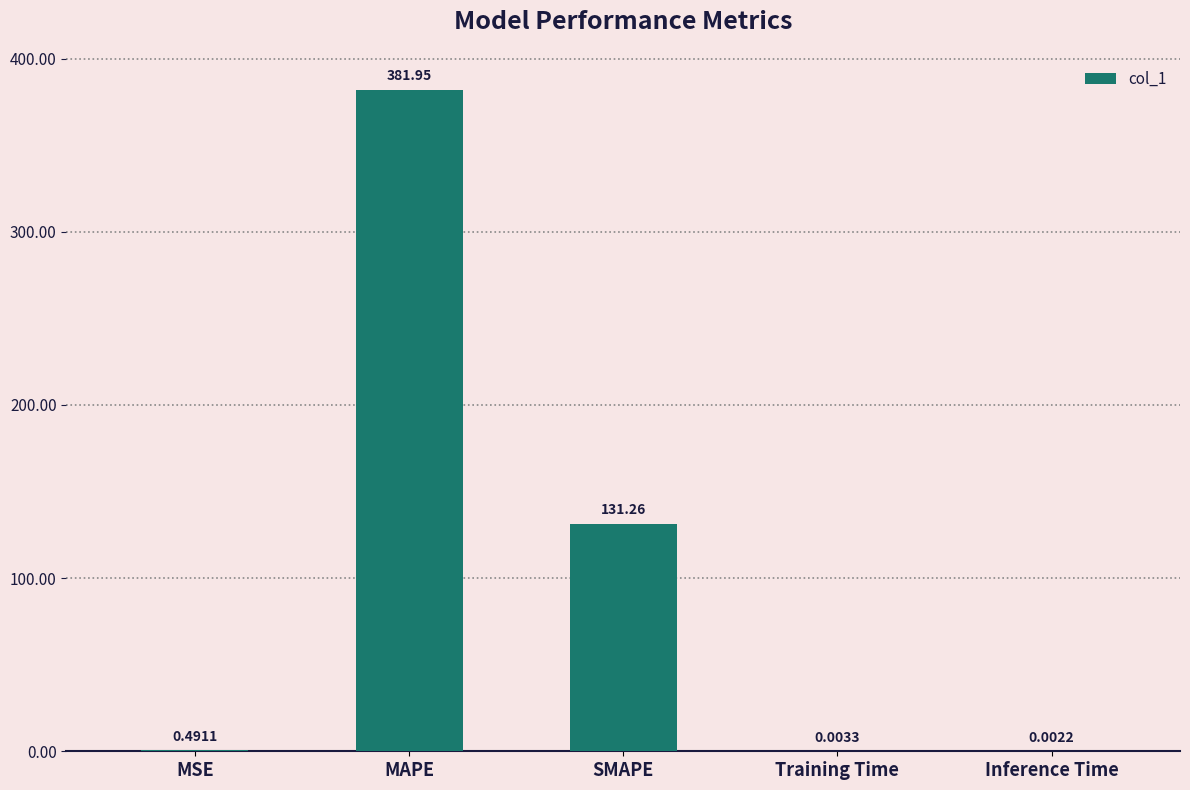

What is the sum of all values?

513.7